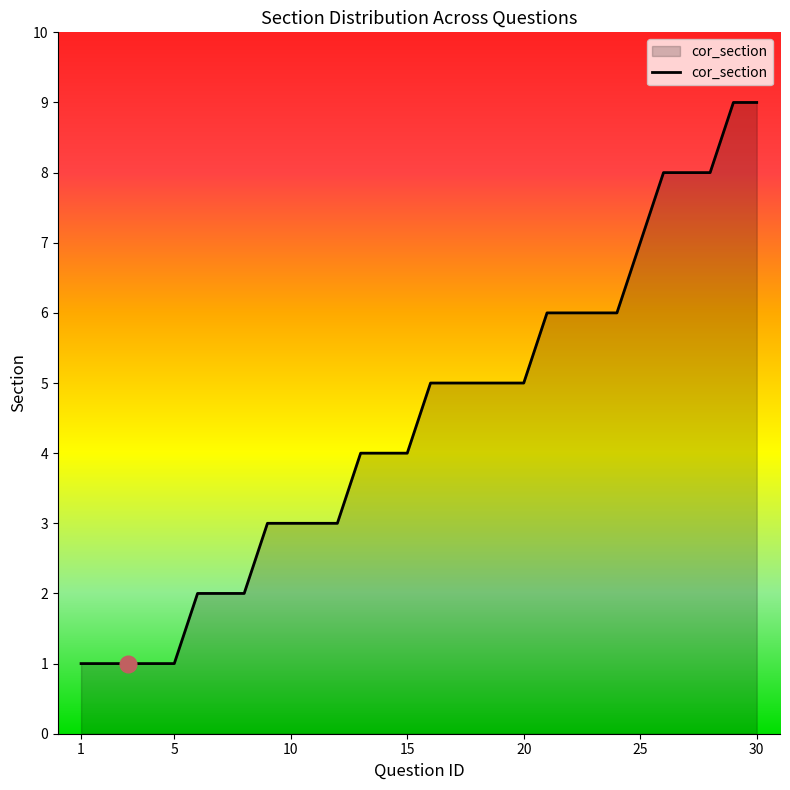

What is the maximum value shown in the chart?

9